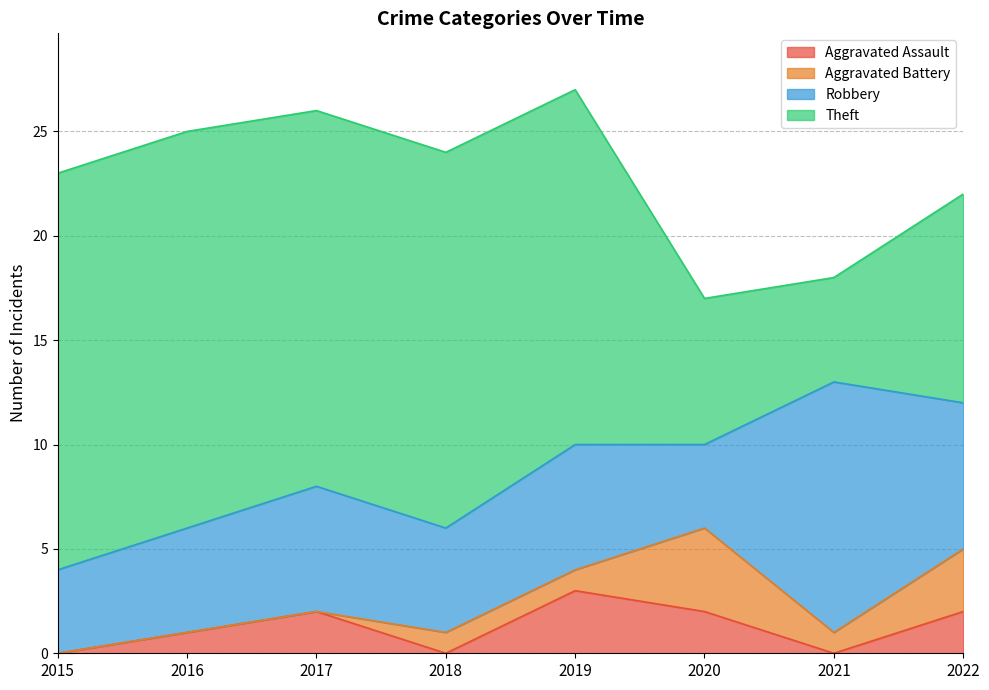

The Aggravated Battery series shows -2 at 2017. True or false?

False